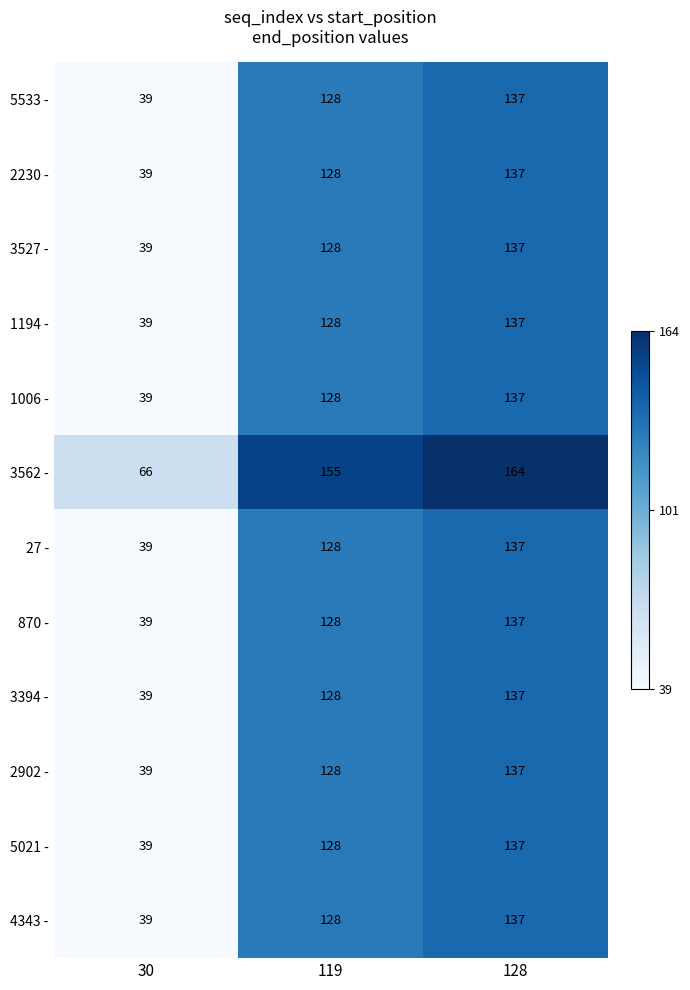

True or false: 5533 - has a value of 128 at 119.

True